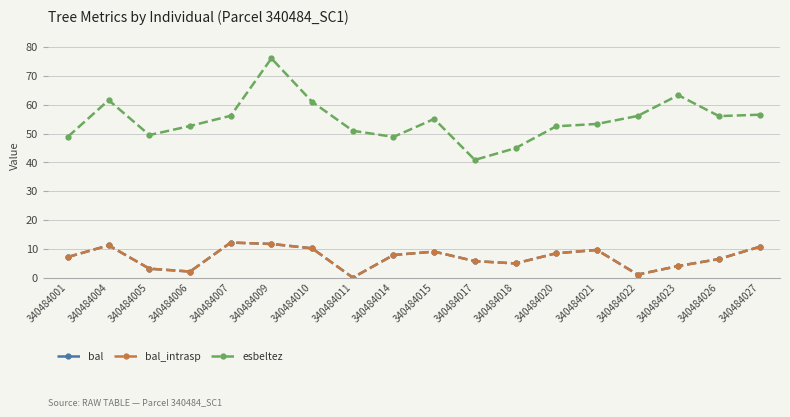

Does the chart have visible grid lines?

Yes